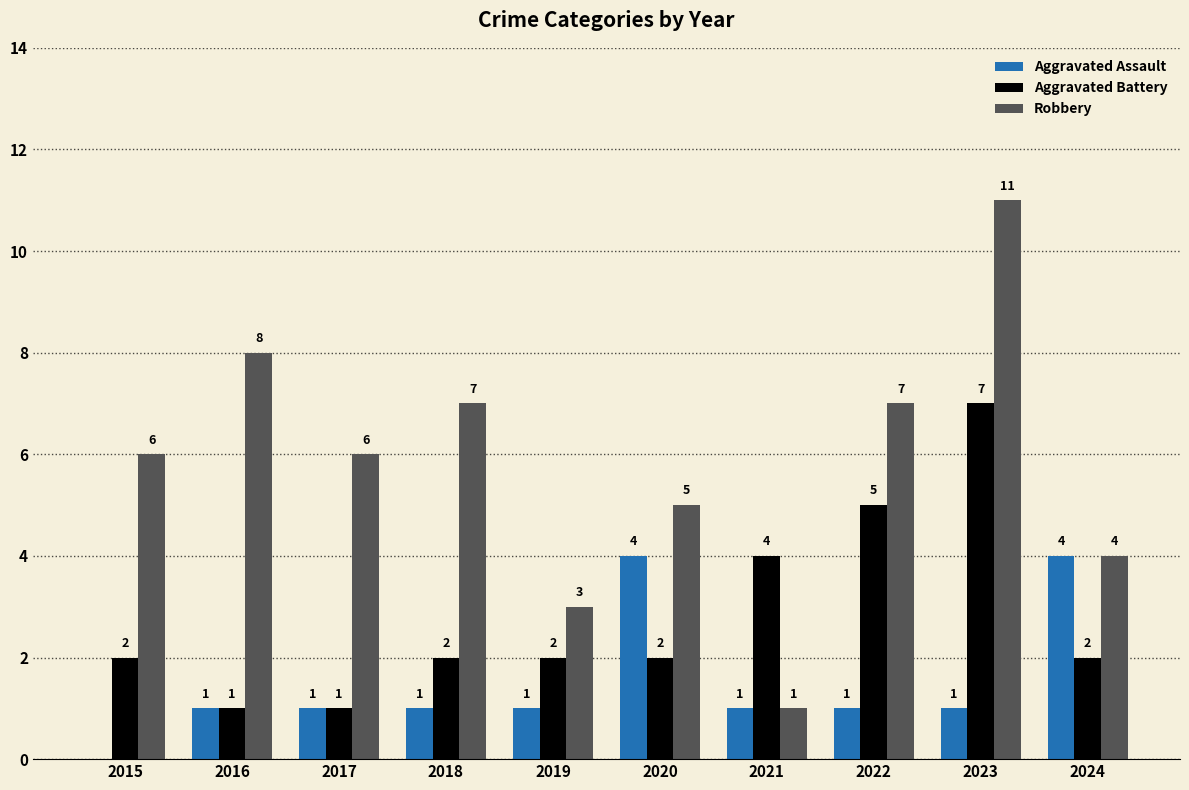

What is the total value across all series at 2023?

19